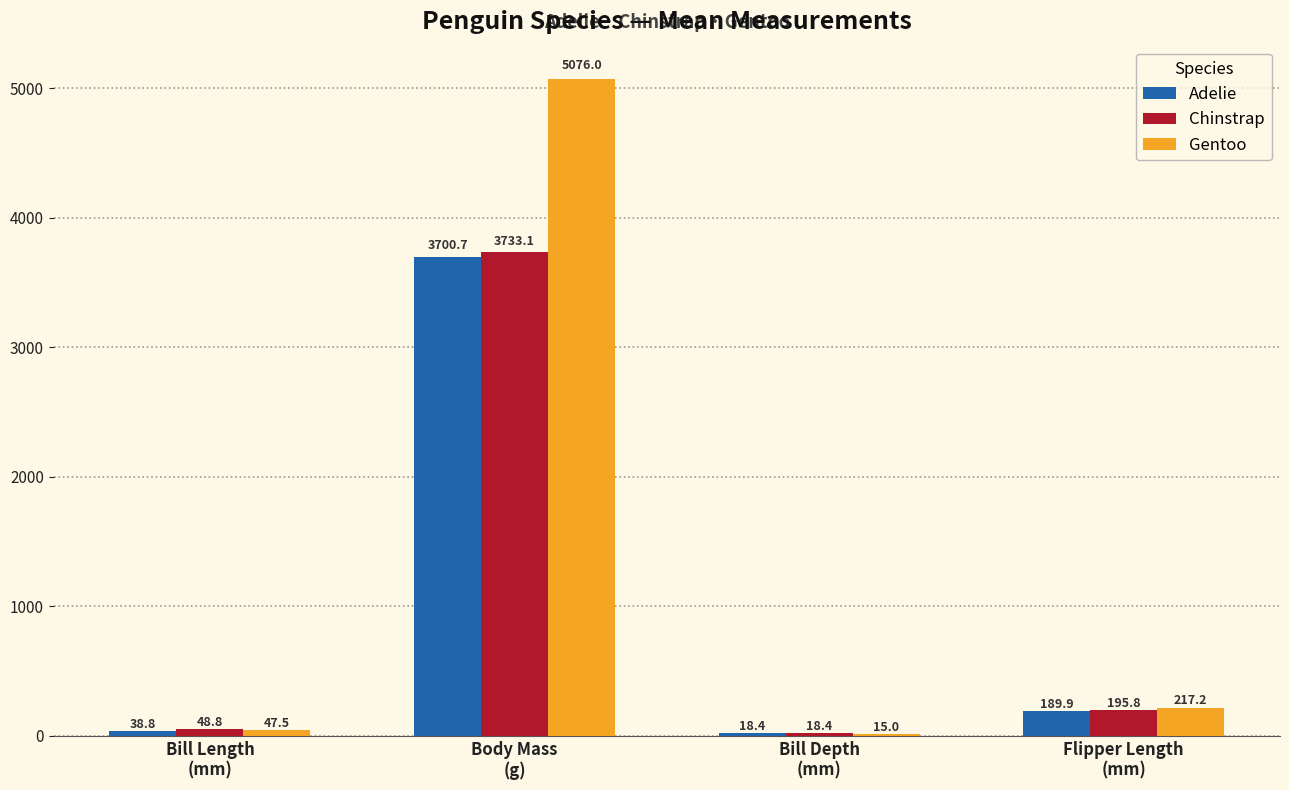

What is the highest value of the Adelie series?

3700.7